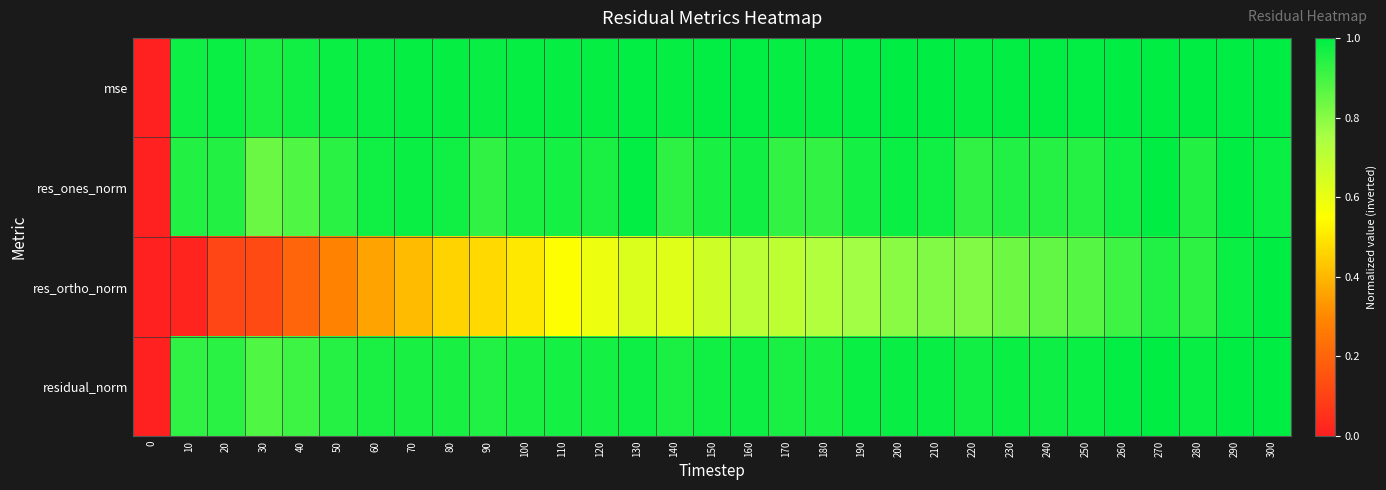

Reading left to right, what are all the values shown in this chart?

mse: 0=0.0	10=1.0	20=1.0	30=1.0	40=1.0	50=1.0	60=1.0	70=1.0	80=1.0	90=1.0	100=1.0	110=1.0	120=1.0	130=1.0	140=1.0	150=1.0	160=1.0	170=1.0	180=1.0	190=1.0	200=1.0	210=1.0	220=1.0	230=1.0	240=1.0	250=1.0	260=1.0	270=1.0	280=1.0	290=1.0	300=1.0
res_ones_norm: 0=0.0	10=0.9	20=0.9	30=0.8	40=0.9	50=0.9	60=1.0	70=1.0	80=1.0	90=0.9	100=1.0	110=1.0	120=1.0	130=1.0	140=0.9	150=1.0	160=1.0	170=0.9	180=0.9	190=1.0	200=1.0	210=1.0	220=0.9	230=1.0	240=0.9	250=0.9	260=1.0	270=1.0	280=0.9	290=1.0	300=1.0
res_ortho_norm: 0=0.0	10=0.0	20=0.1	30=0.1	40=0.2	50=0.3	60=0.4	70=0.4	80=0.5	90=0.5	100=0.5	110=0.6	120=0.6	130=0.6	140=0.6	150=0.7	160=0.7	170=0.7	180=0.7	190=0.8	200=0.8	210=0.8	220=0.8	230=0.8	240=0.9	250=0.9	260=0.9	270=1.0	280=0.9	290=1.0	300=1.0
residual_norm: 0=0.0	10=0.9	20=0.9	30=0.9	40=0.9	50=0.9	60=1.0	70=1.0	80=1.0	90=0.9	100=1.0	110=1.0	120=1.0	130=1.0	140=1.0	150=1.0	160=1.0	170=1.0	180=1.0	190=1.0	200=1.0	210=1.0	220=1.0	230=1.0	240=1.0	250=1.0	260=1.0	270=1.0	280=1.0	290=1.0	300=1.0